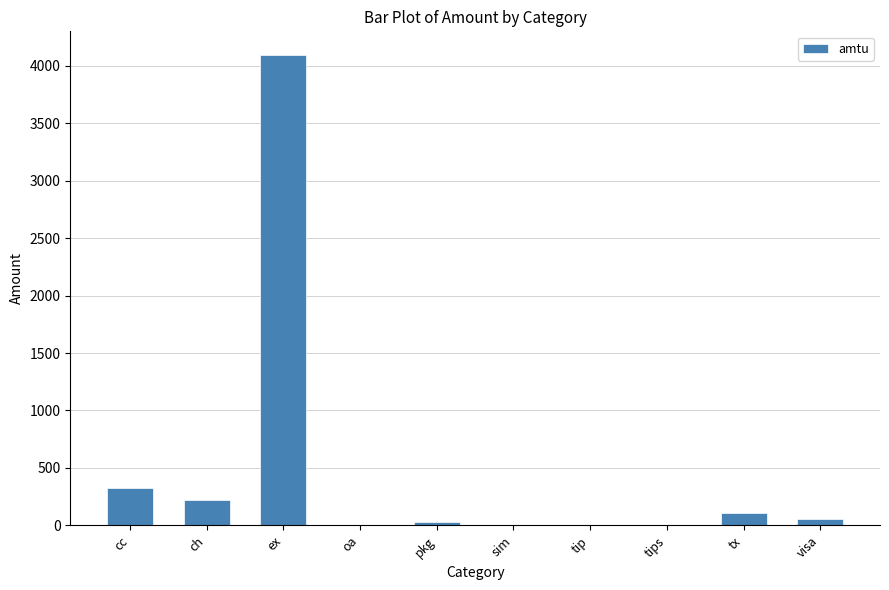

Are the bars horizontal?

No